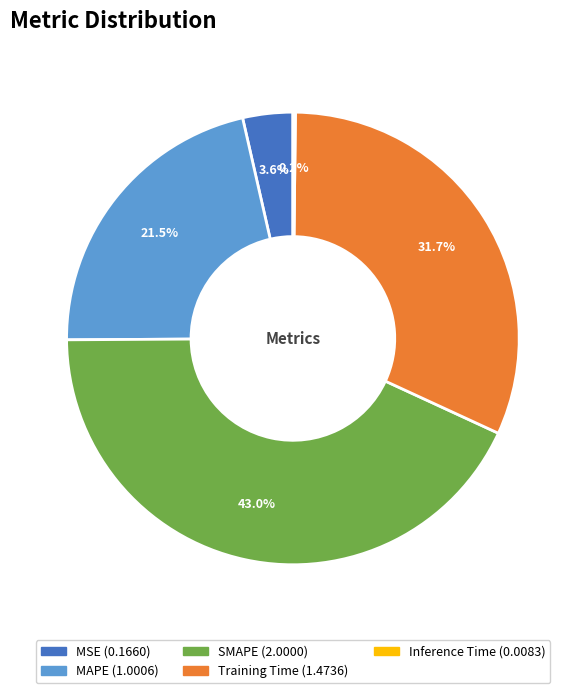

Does MAPE represent more than half of the total?

No